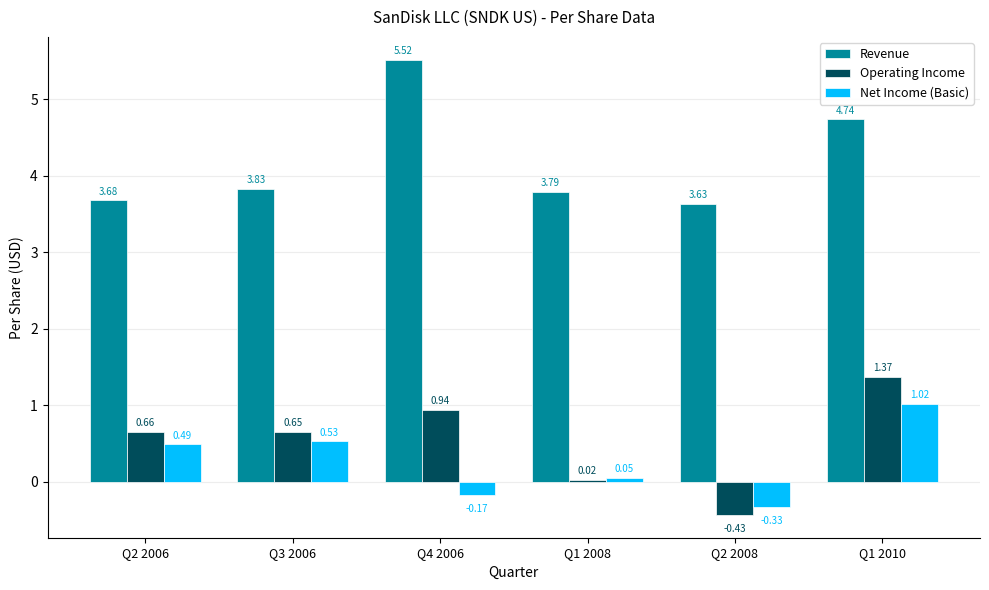

How many values in the Operating Income series are below 0?

1